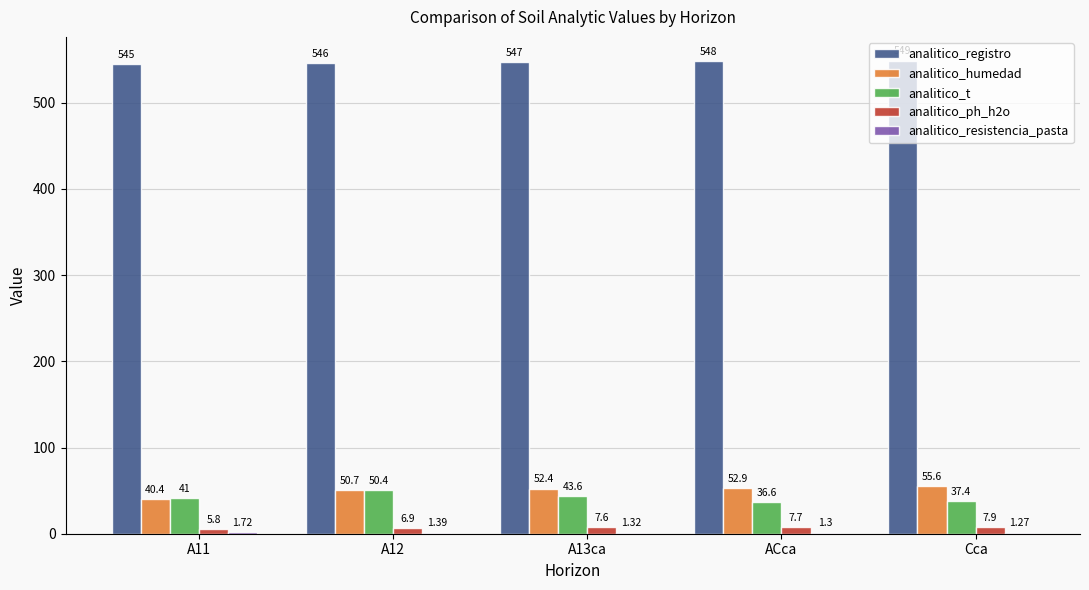

At which label does analitico_humedad reach its peak?

Cca